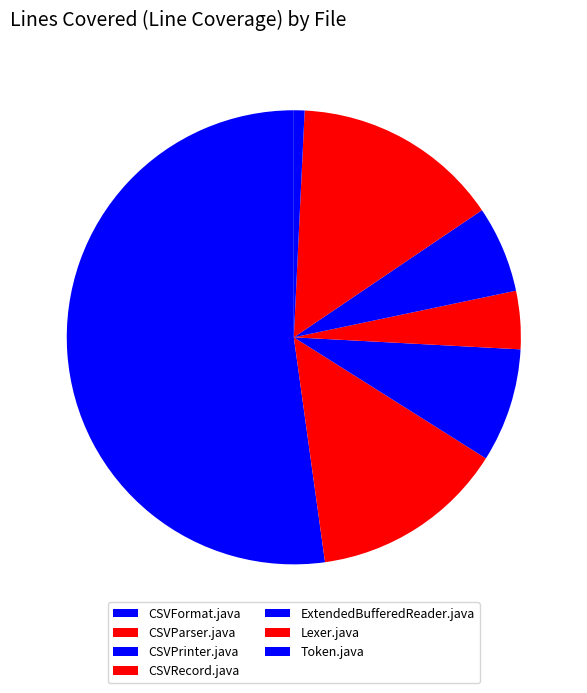

How many segments does this pie chart have?

7